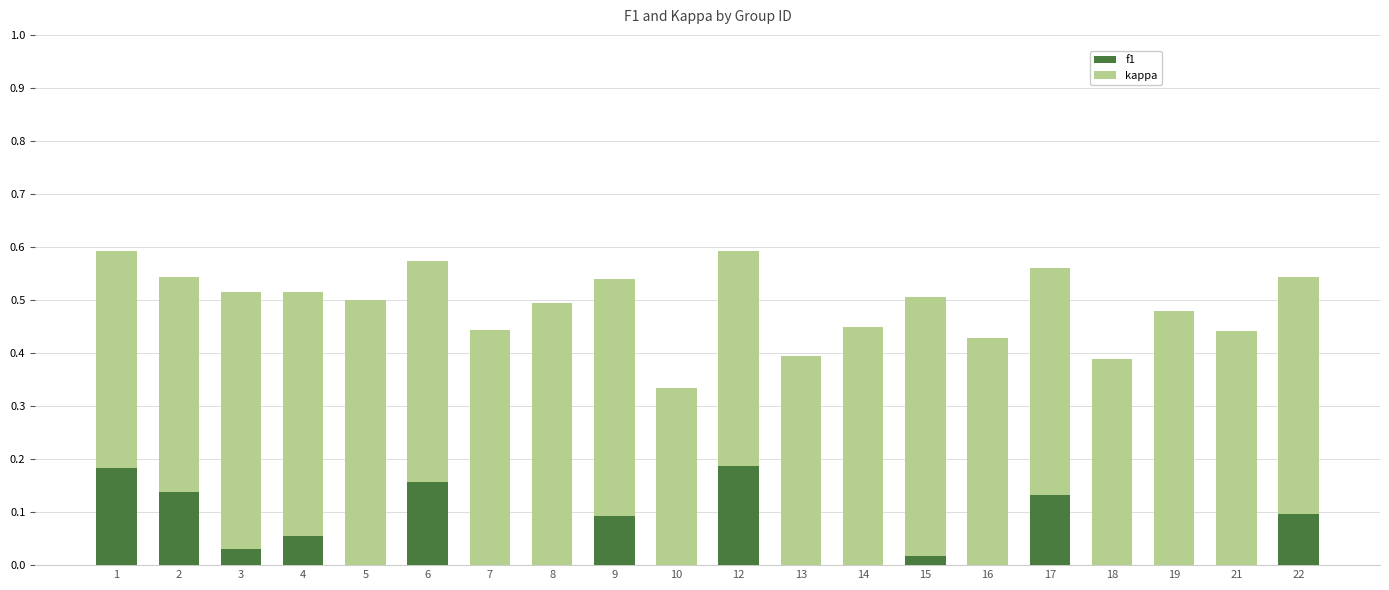

The kappa series shows -0.1 at 18. True or false?

False